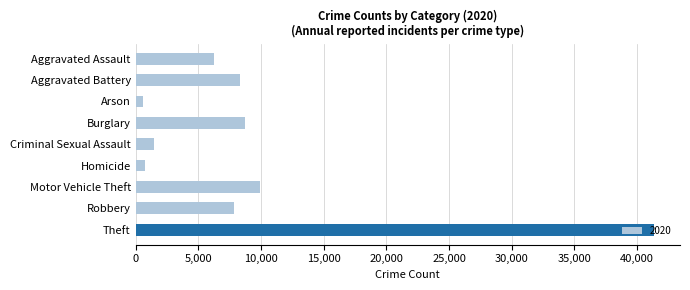

How many distinct data groups are displayed?

1